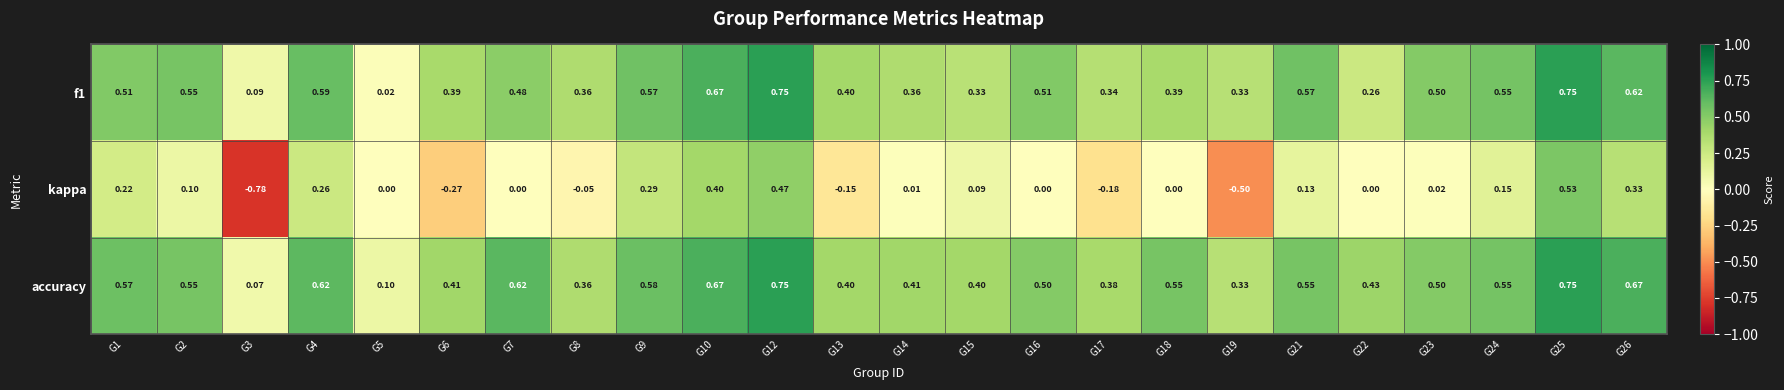

Which series has the widest spread of values?

kappa